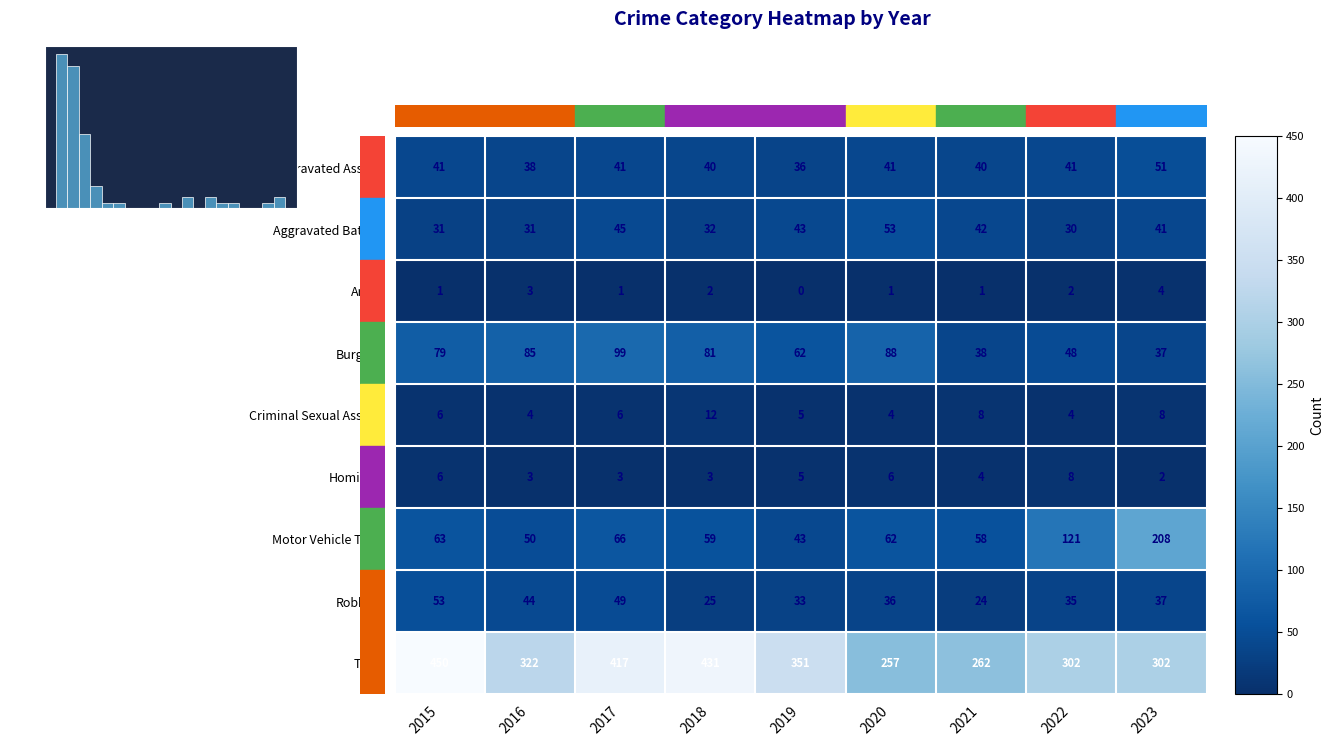

Where is Burglary nearest to the value 68?

2019